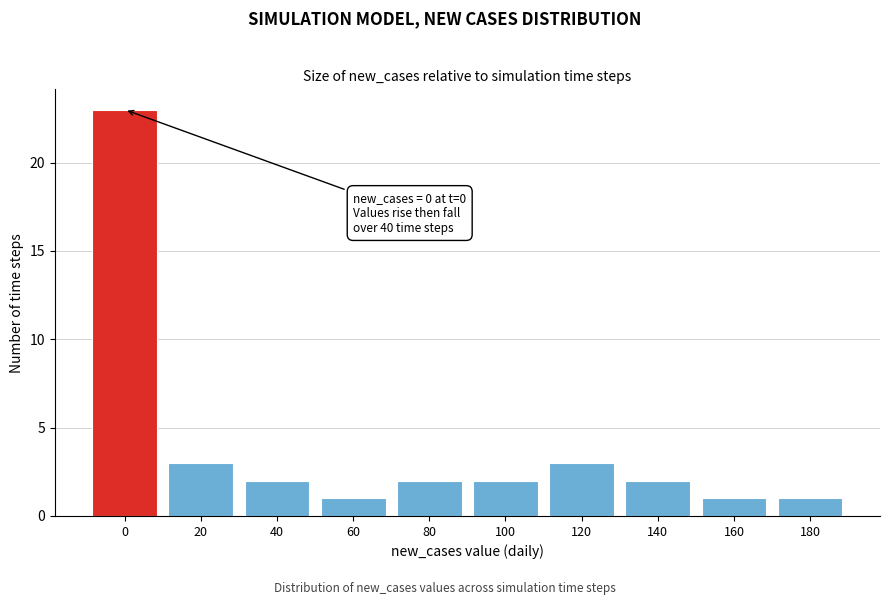

Reading left to right, what are all the values shown in this chart?

23	3	2	1	2	2	3	2	1	1